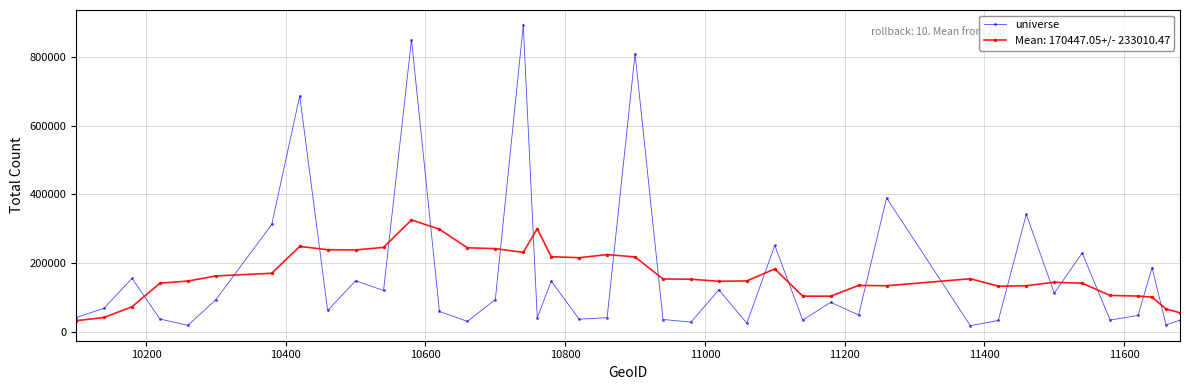

What is the greatest value displayed?

893328.0